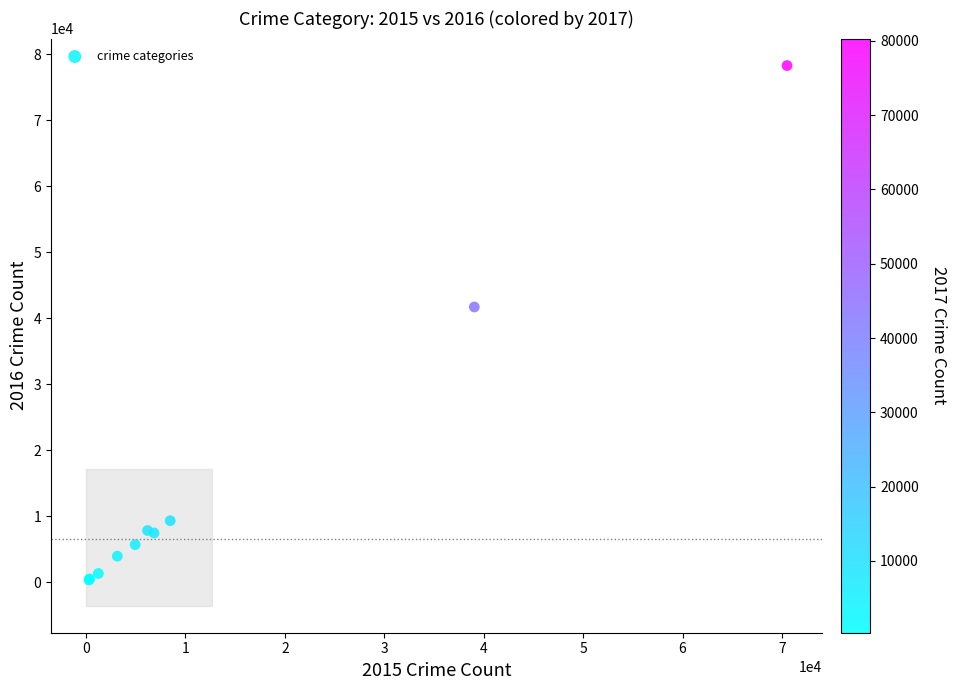

What Y value in the scatter plot is closest to 39313?

41709